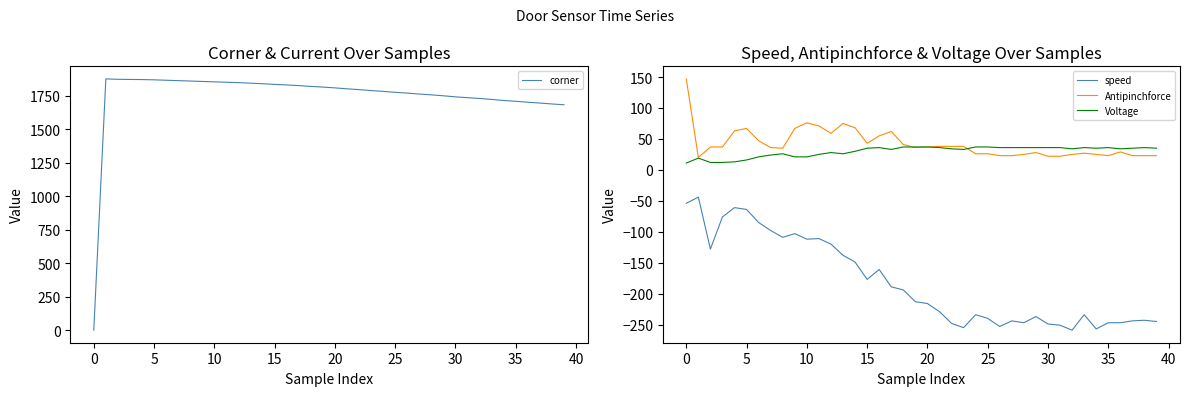

The corner series shows 0 at 0. True or false?

True